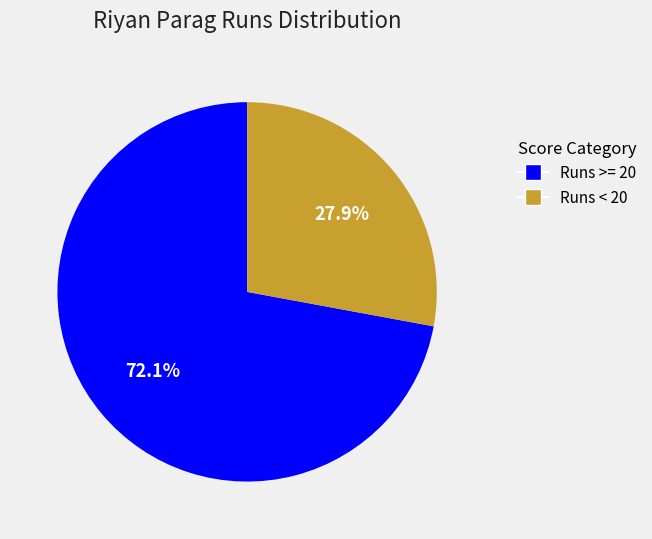

Does any single category account for the majority?

Yes